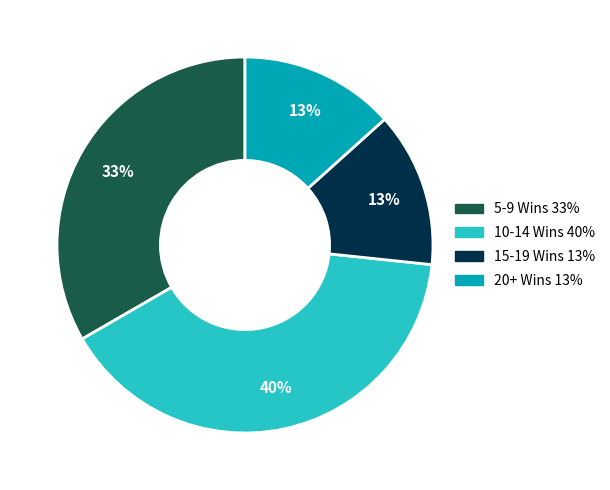

Does any single category account for the majority?

No